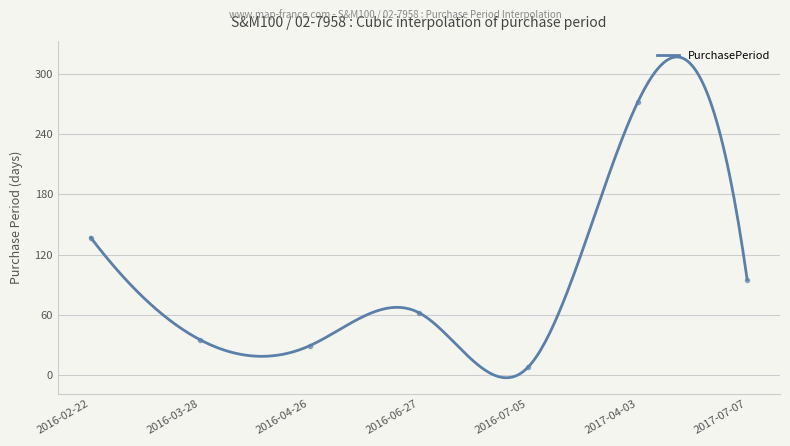

Where is the first local minimum?

2016-04-26